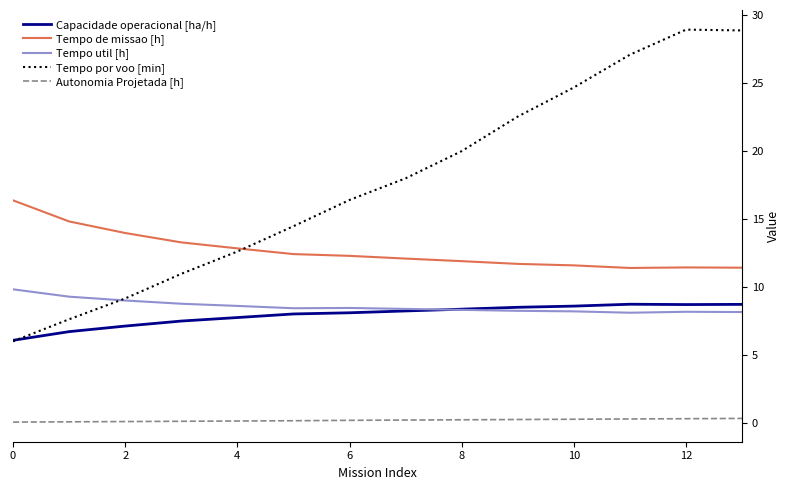

Which series has the largest total across all categories?

Tempo por voo [min]